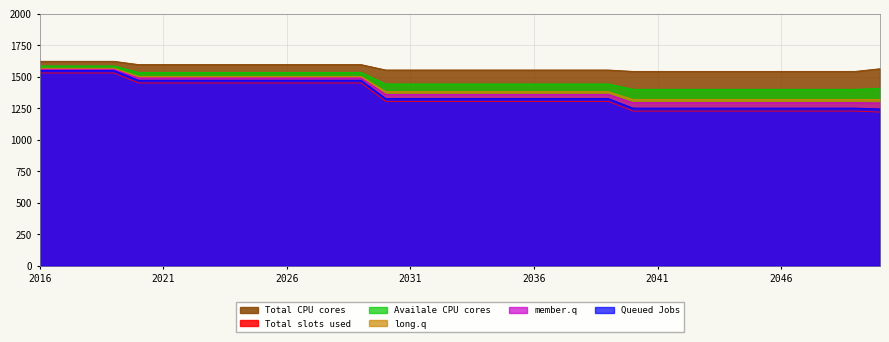

At how many categories does at least one series exceed 1567?

14